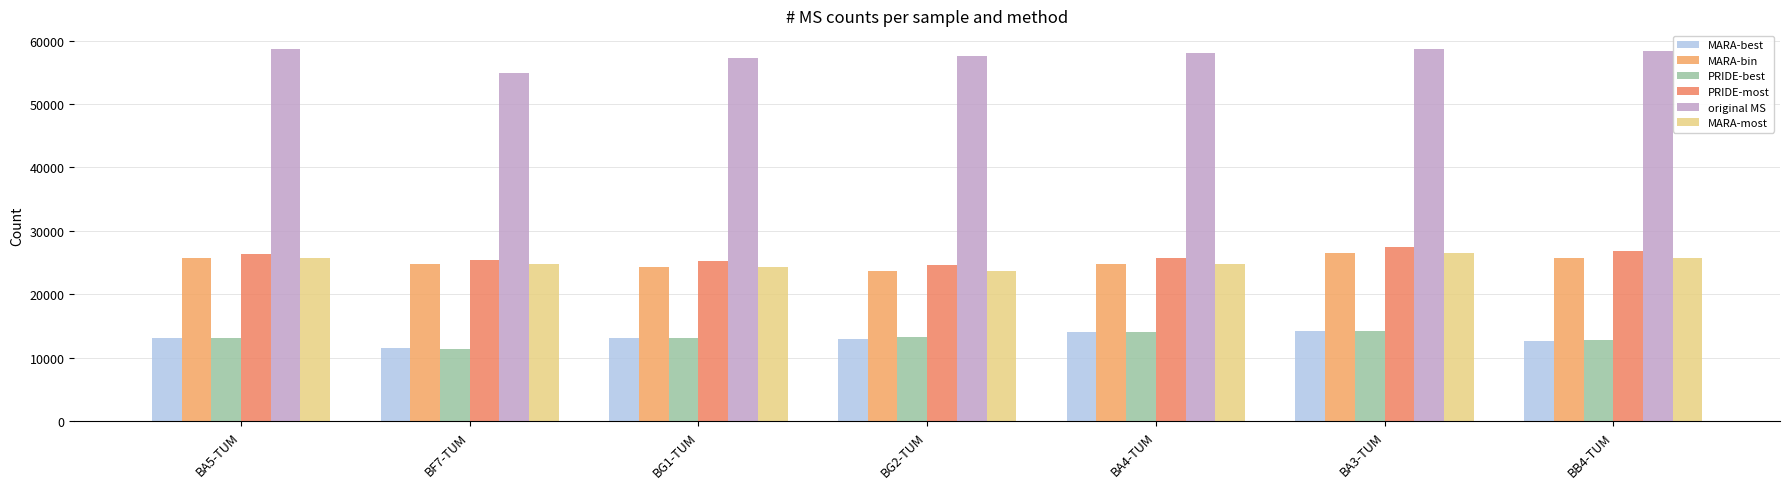

Which series has the widest spread of values?

original MS